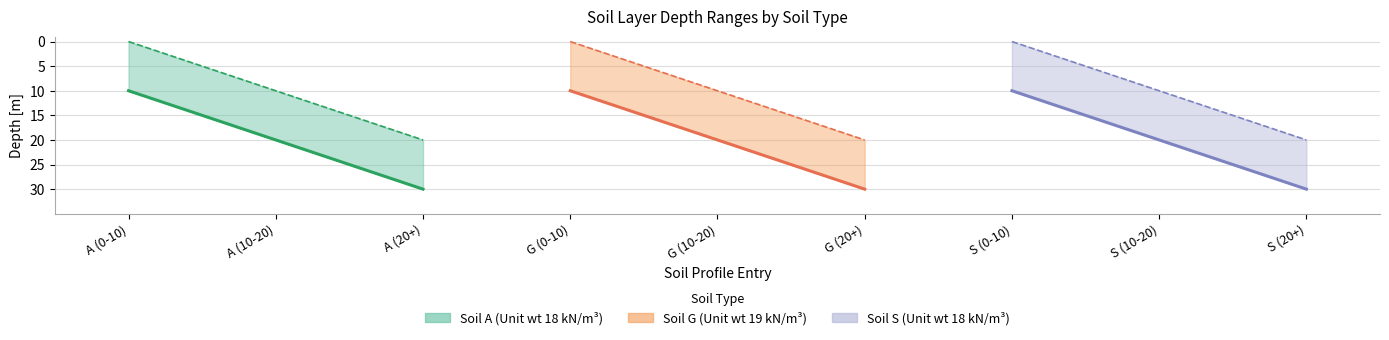

True or false: From [m] and To [m] intersect in this chart.

False